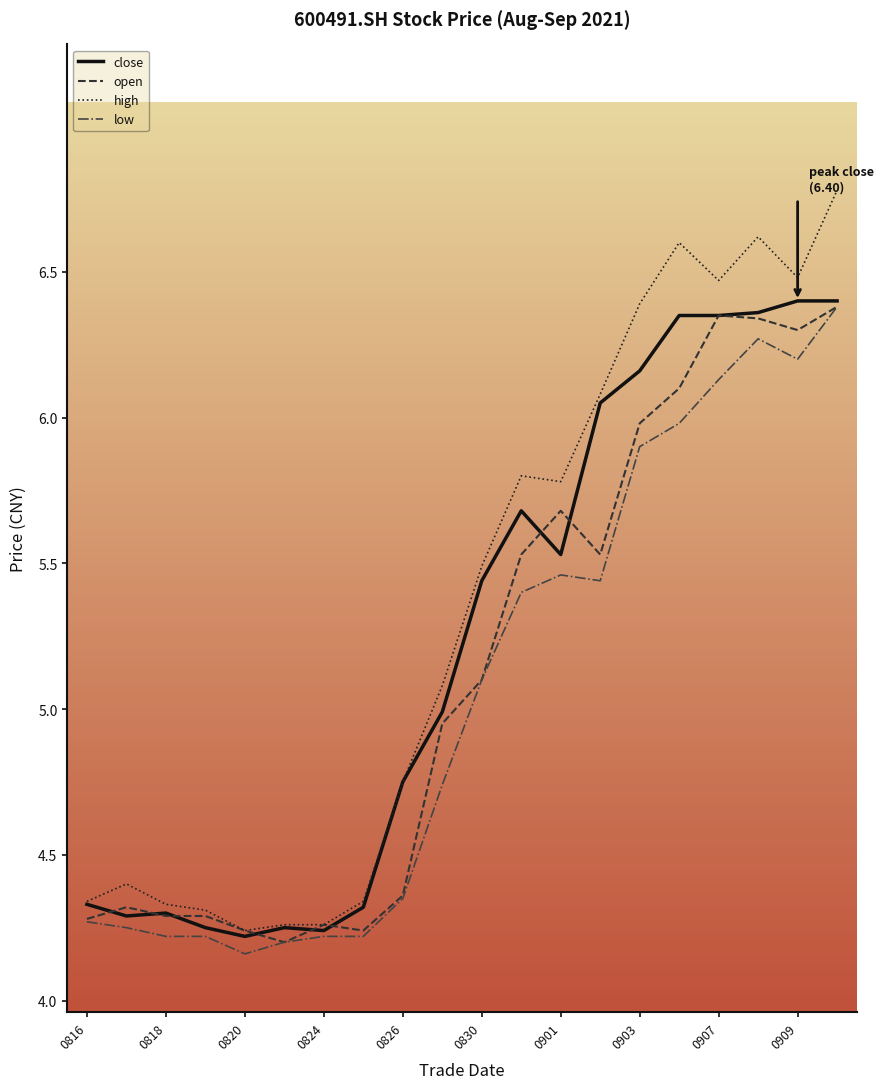

What is the average value of the close series?

5.2